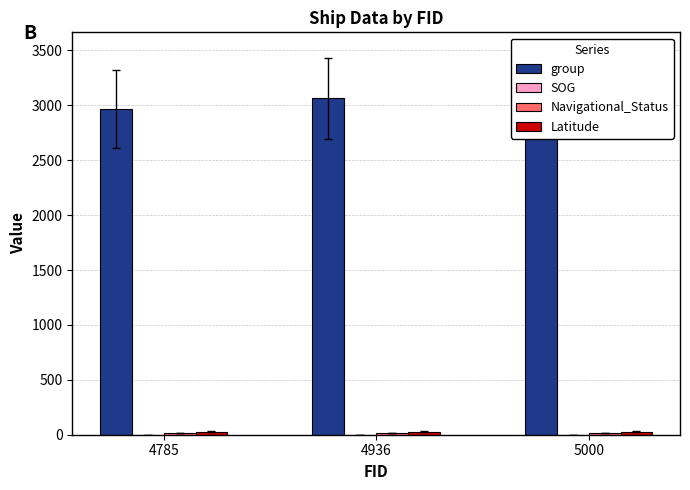

What is the value of the group bar at the 3rd from the left?

3116.0